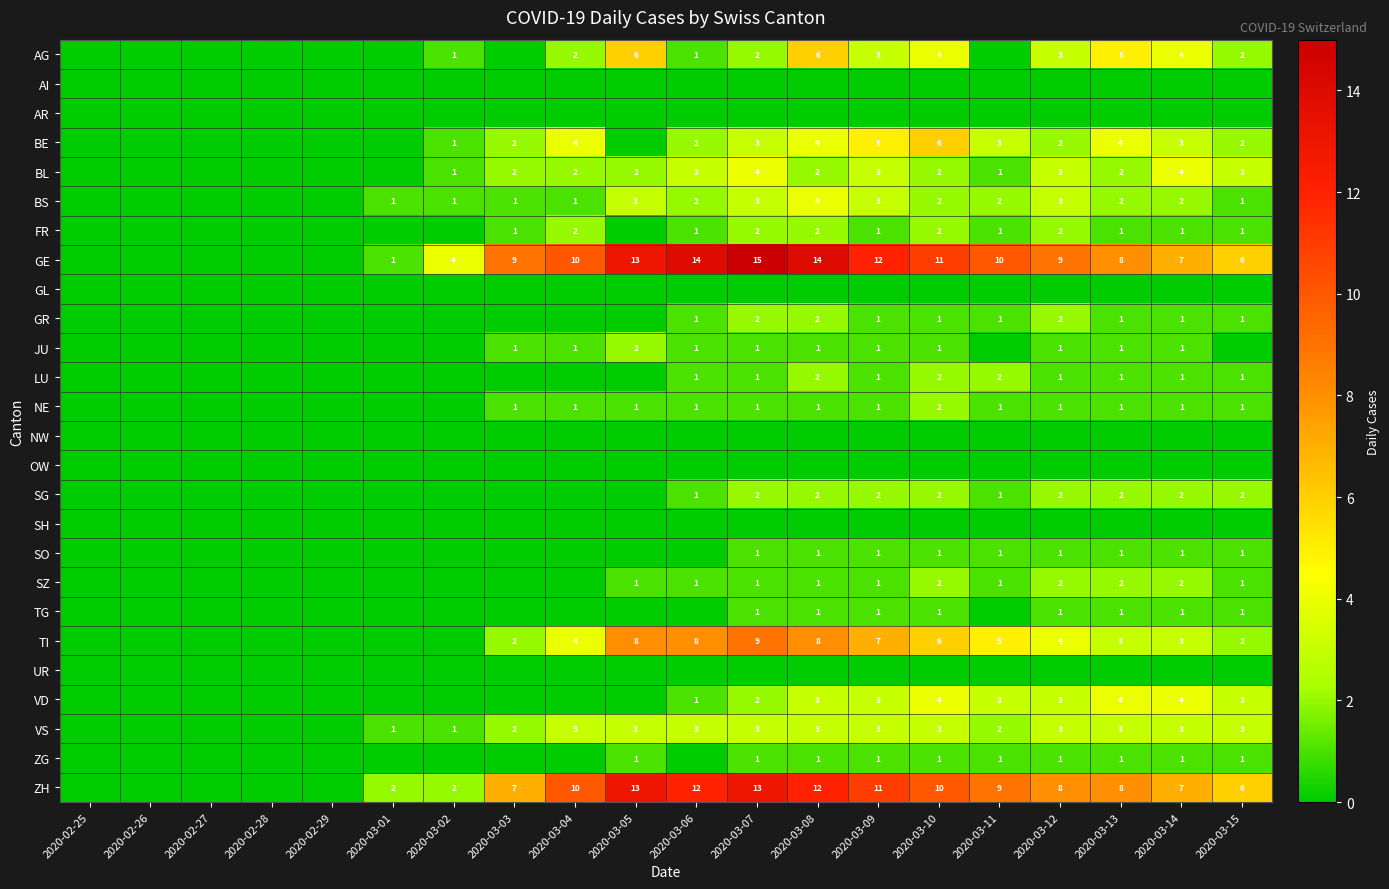

The SO series shows 1 at 2020-03-11. True or false?

True